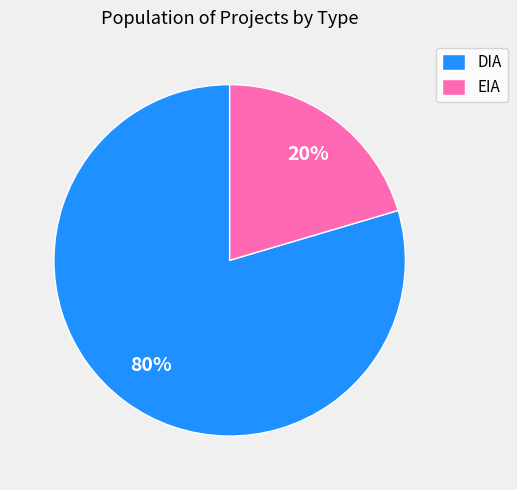

Count the number of slices in the pie.

2